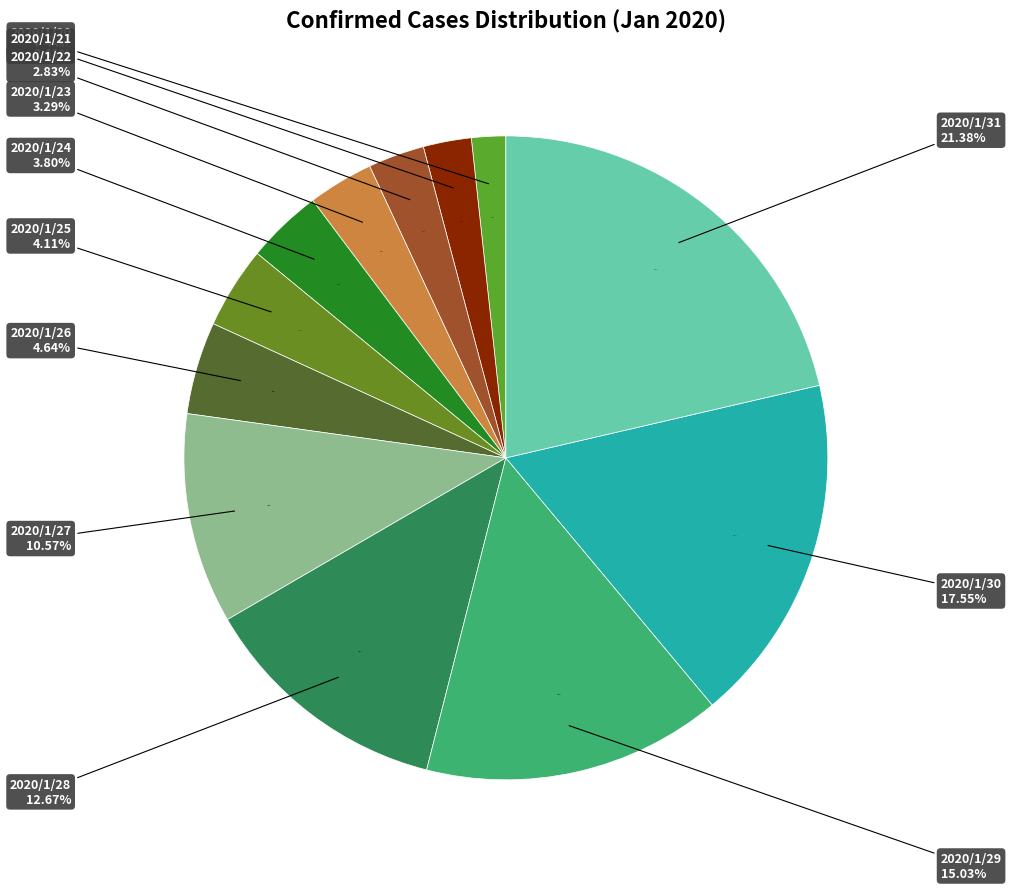

What percentage is NOT represented by 2020/1/21?

97.6%